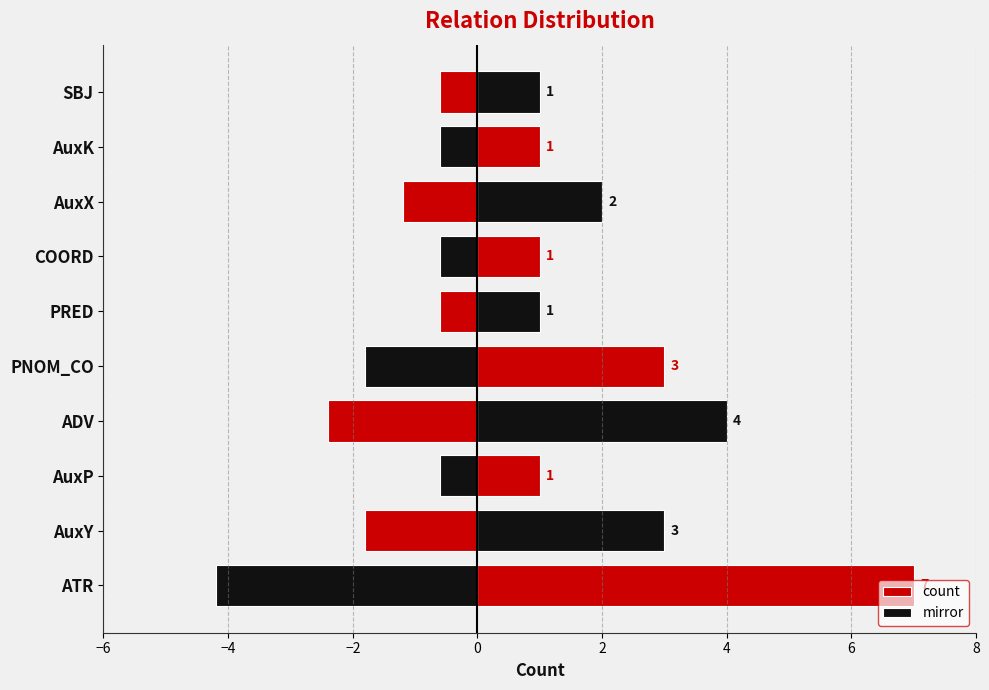

What is the difference between the second highest and second lowest values in the mirror series?

1.8